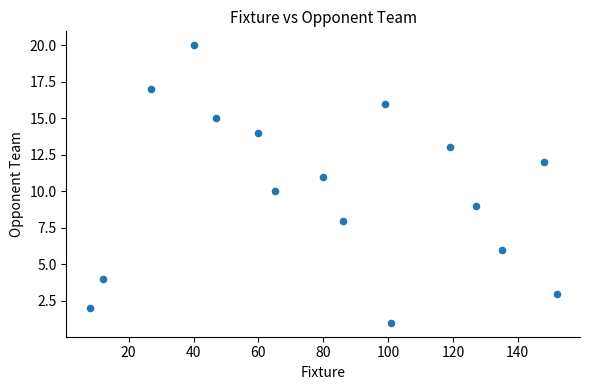

What is the range of X values (max minus min)?

144